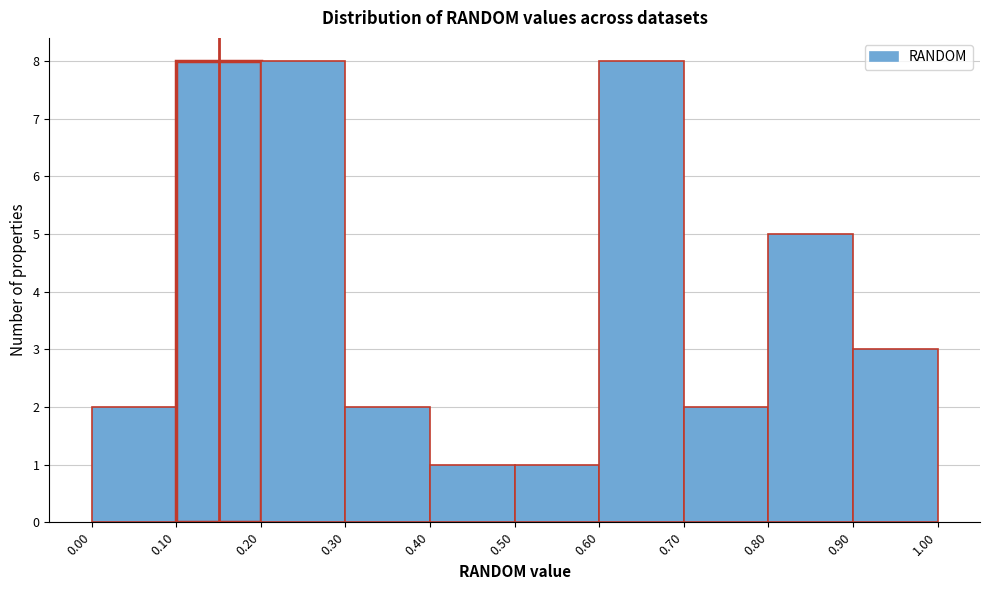

How tall is the bar that spans 0.10 to 0.20 on the x-axis? The values are not printed on the chart, so give them approximately, as read against the axis.

8